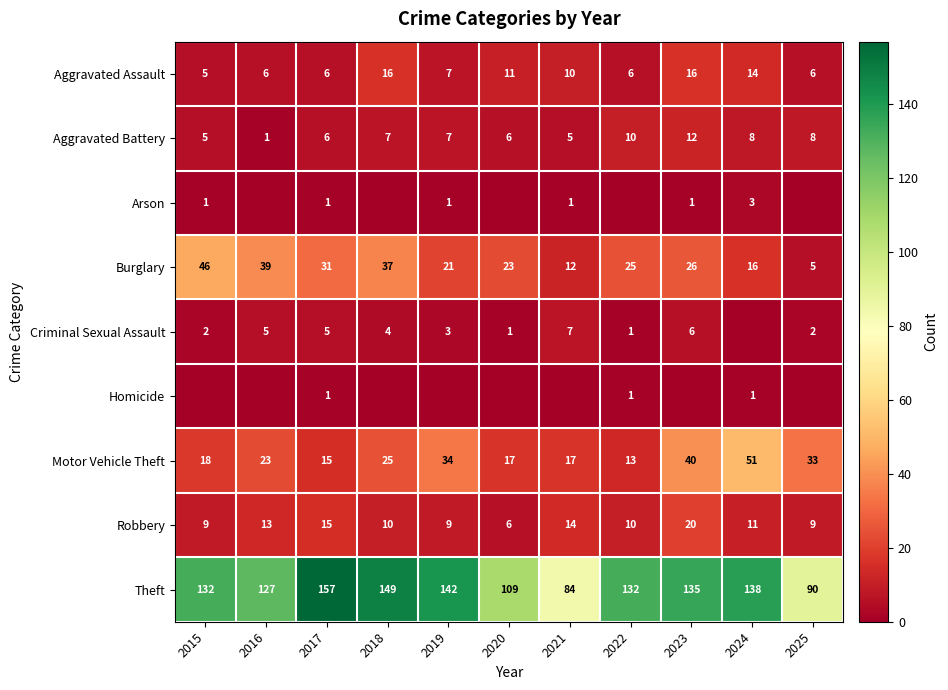

At which label does Robbery reach its peak?

2023